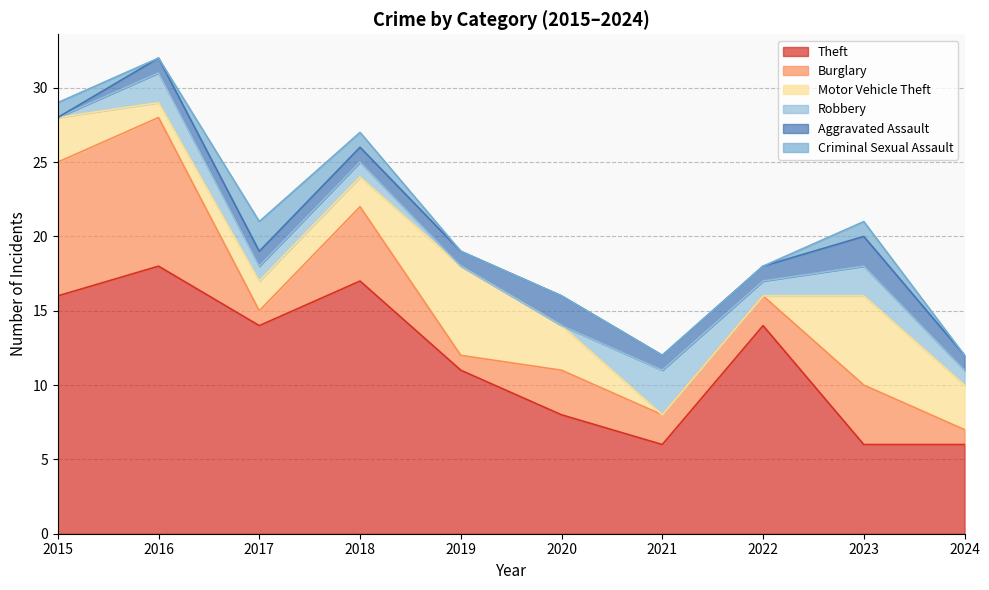

How many values in the Robbery series exceed 1?

3